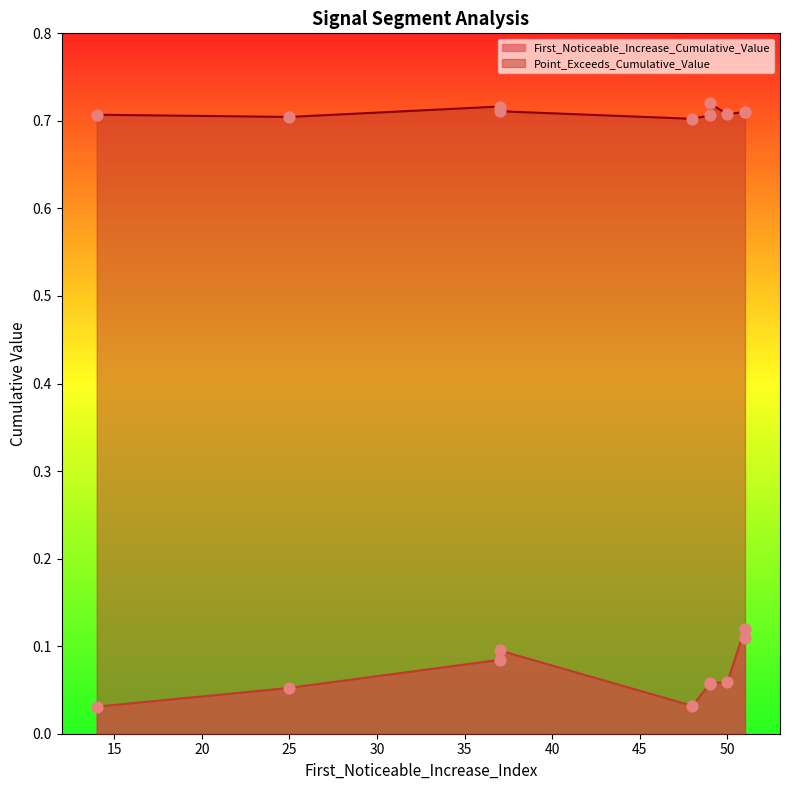

Which series has the largest total across all categories?

Point_Exceeds_Cumulative_Value